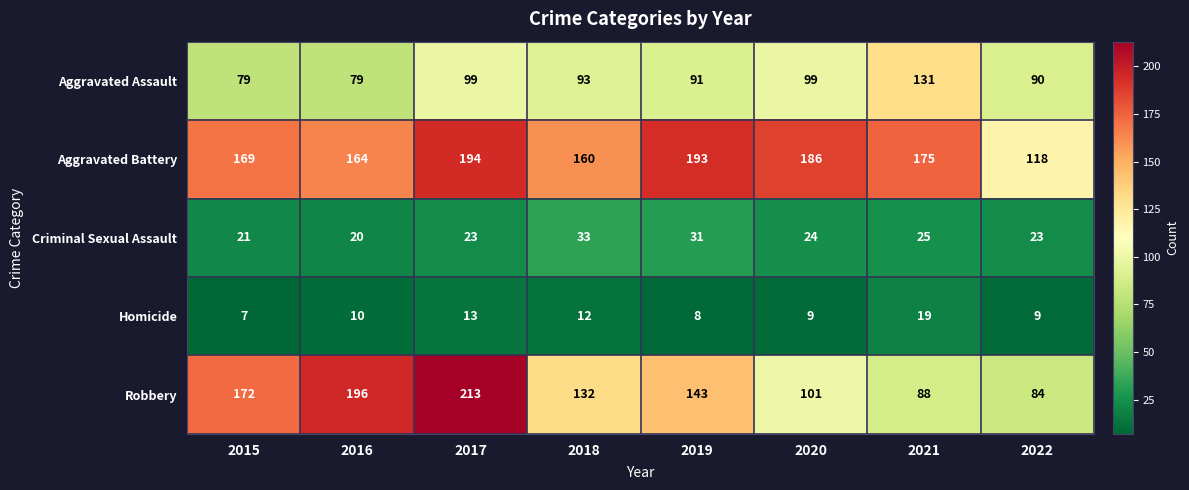

Count the number of data series in this chart.

5